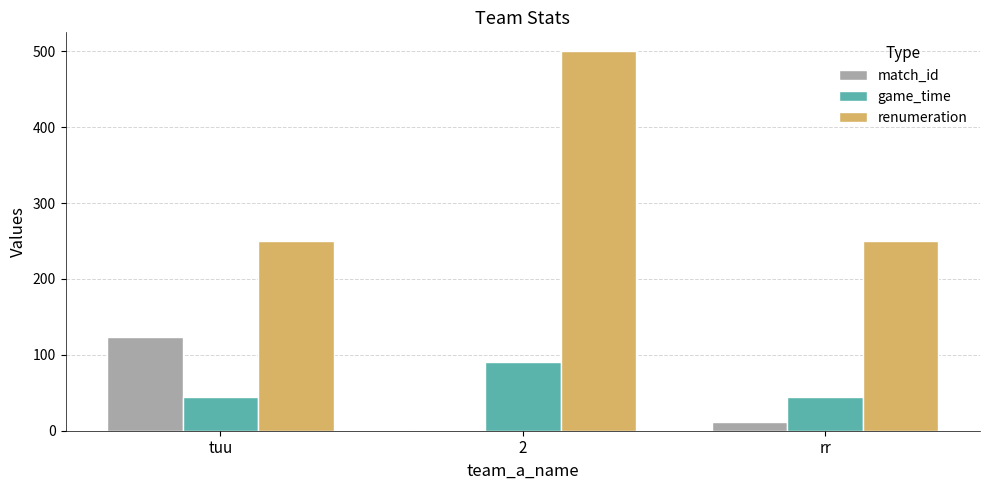

What are all the series names shown in the legend?

match_id, game_time, renumeration